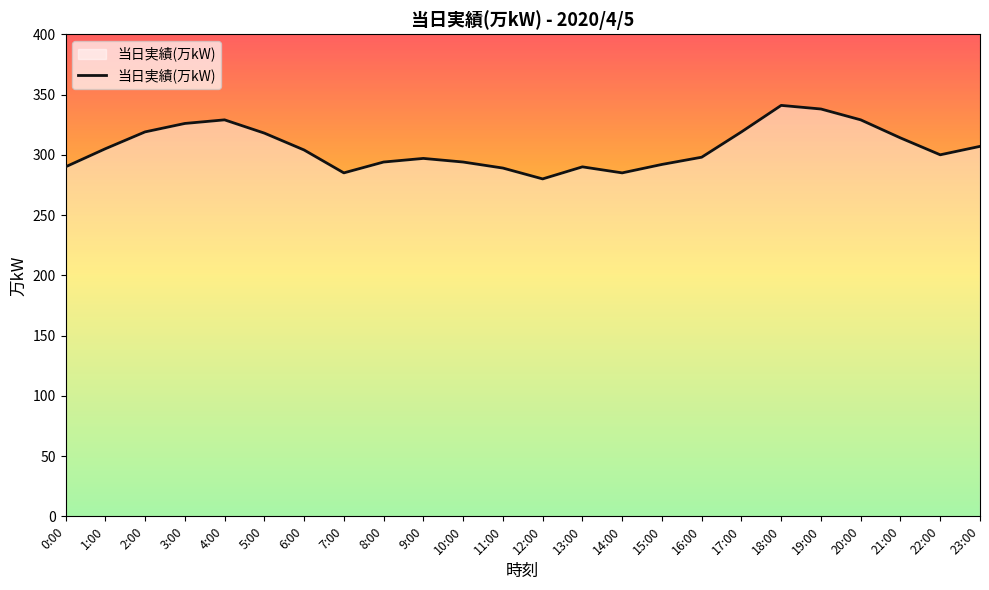

Does the chart have visible grid lines?

No